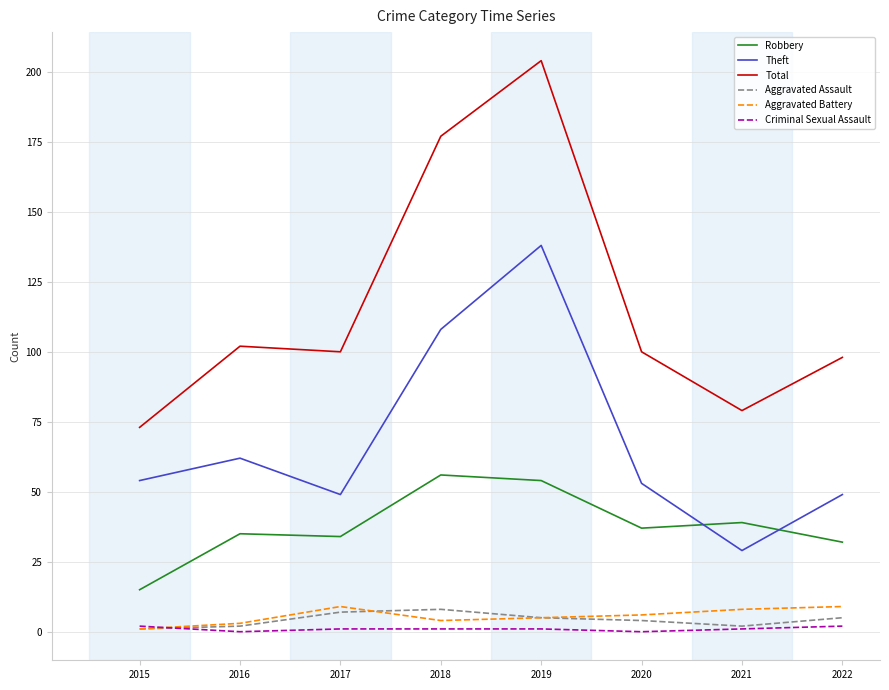

What is the difference between the highest and lowest values at 2016?

102